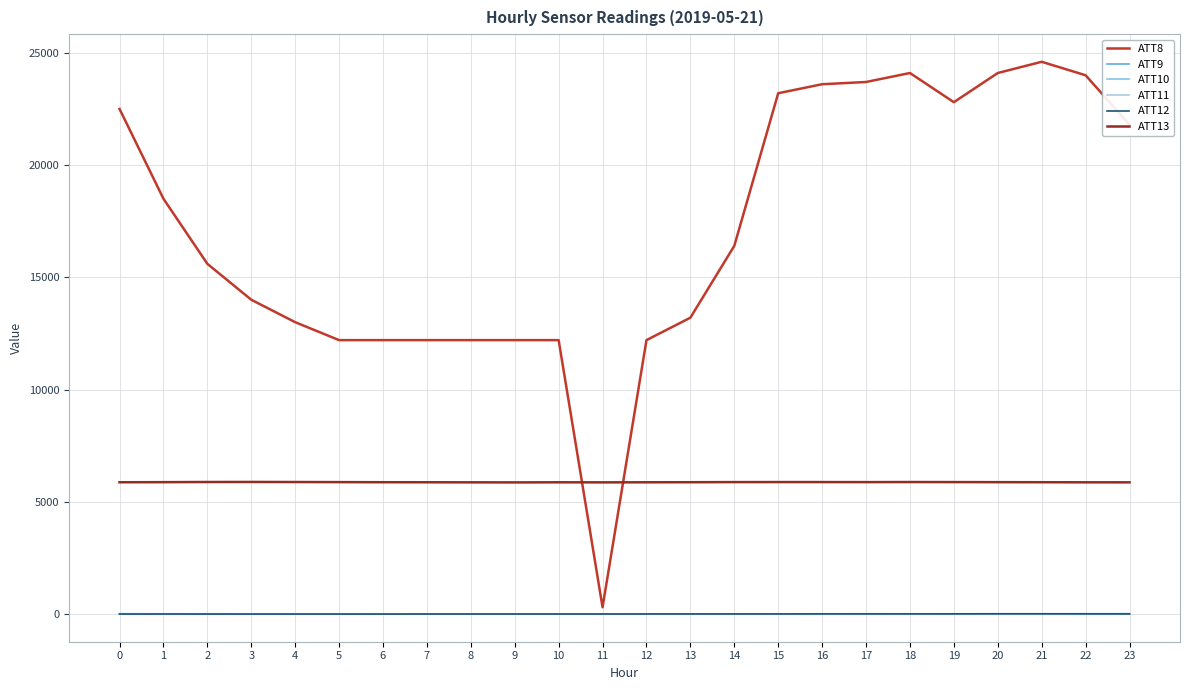

Is it true that ATT12 equals -0.9 at 9?

False